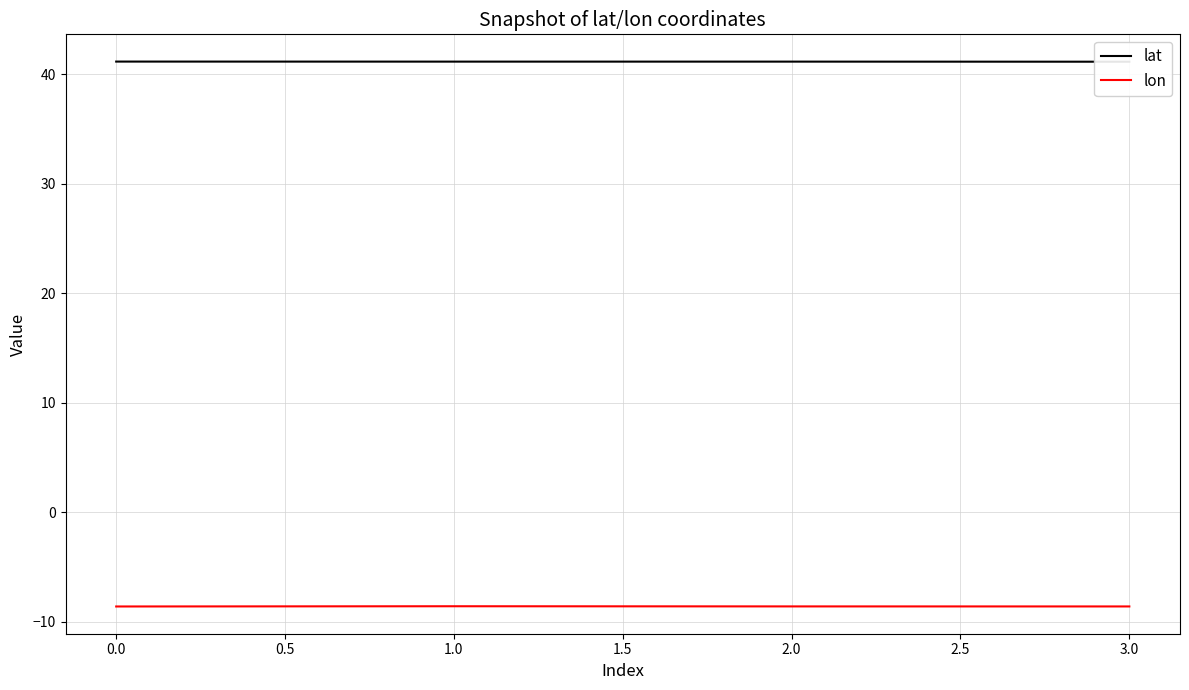

True or false: lon and lat cross at least once.

False